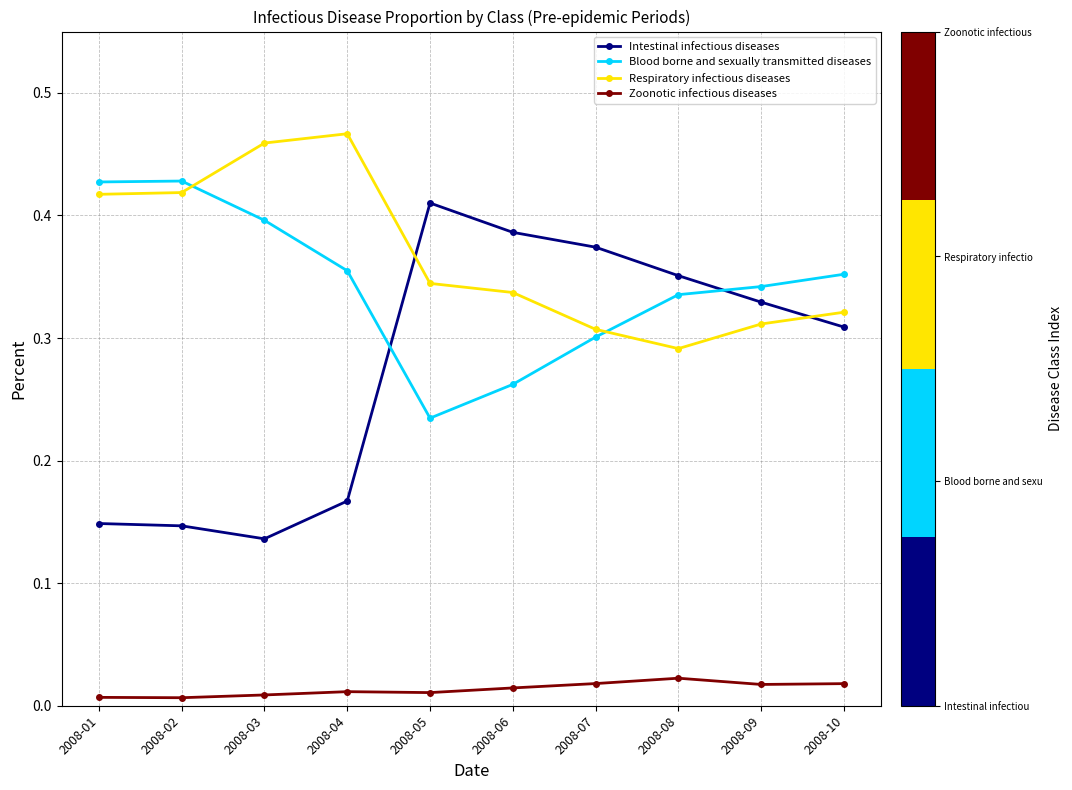

Which category has the lowest value in the Respiratory infectious diseases series?

2008-08